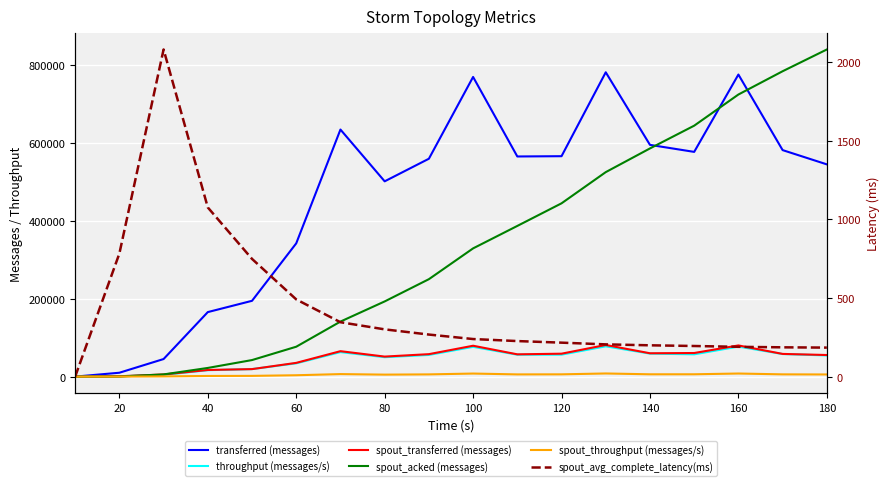

Which series has the widest spread of values?

spout_acked (messages)